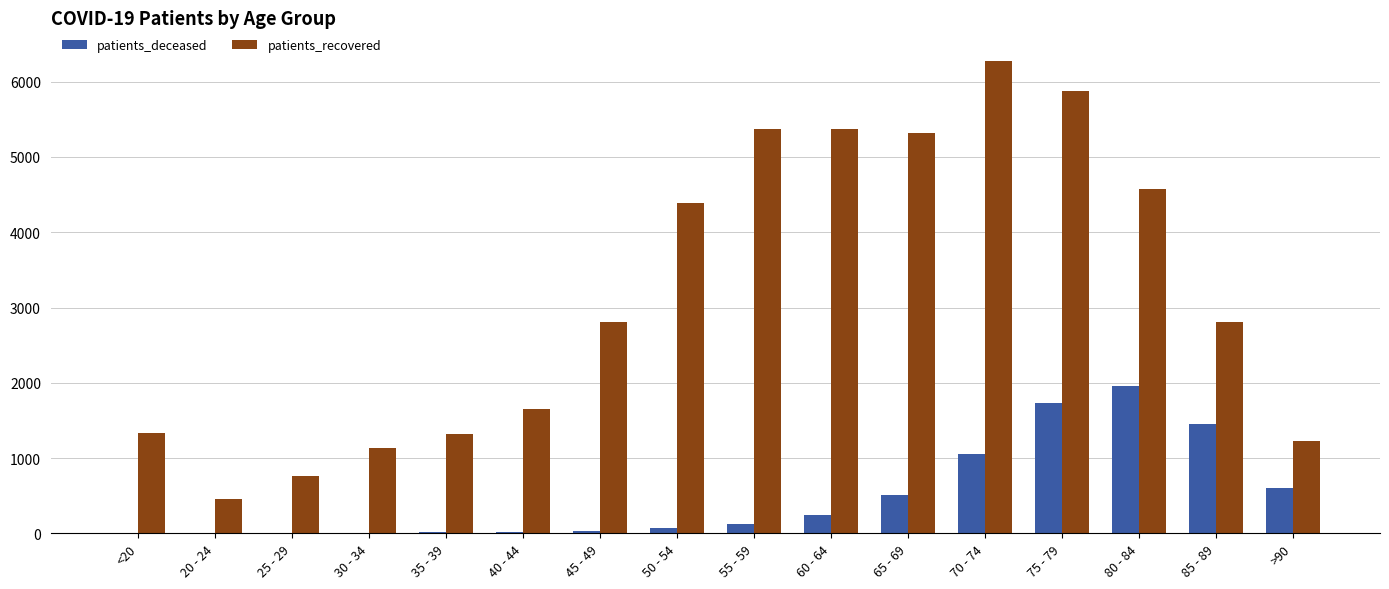

Is the value of patients_recovered at 30 - 34 greater than the value of patients_deceased at 35 - 39?

Yes